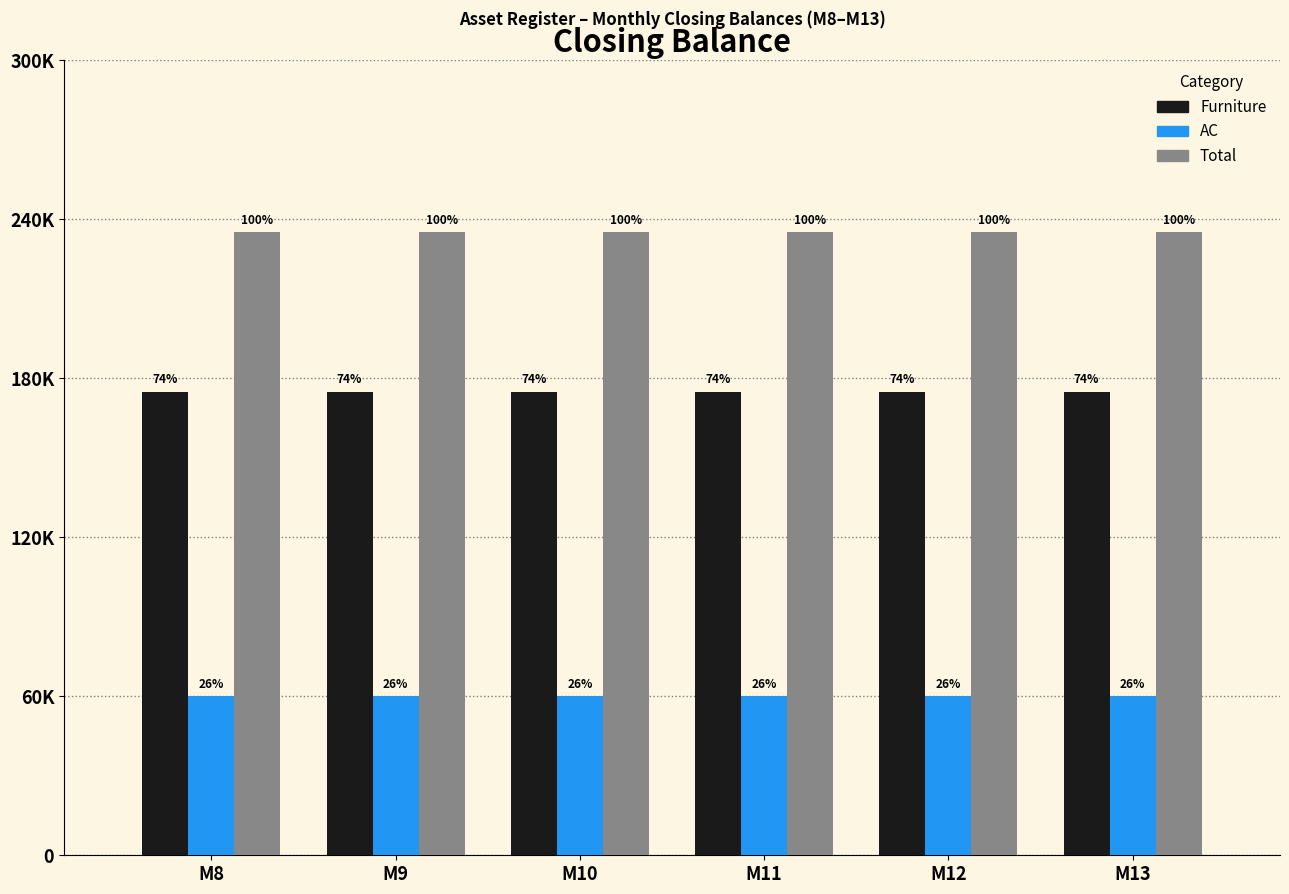

At which label does Furniture reach its peak?

M8